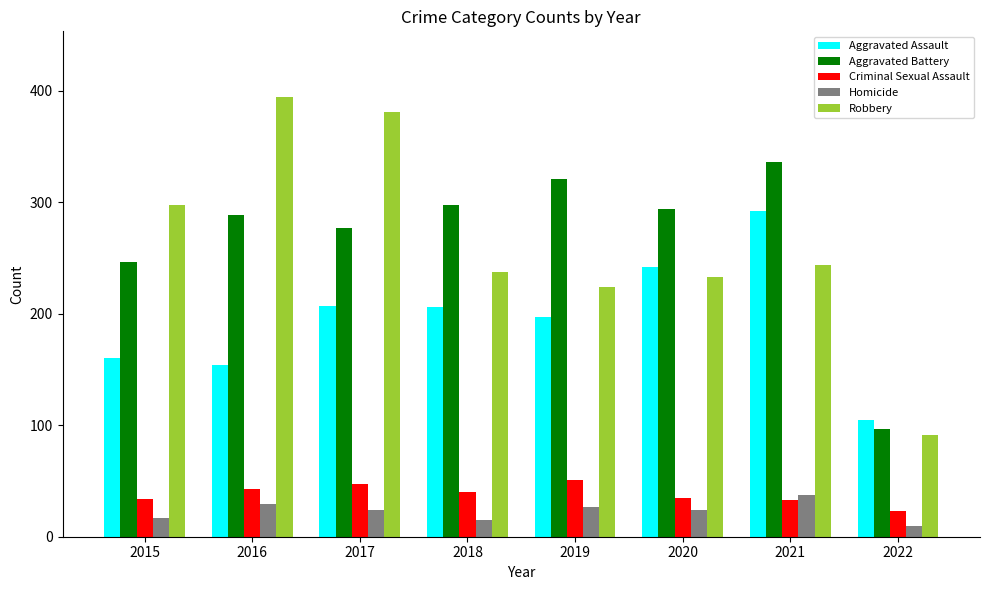

What is the minimum value for Aggravated Battery?

97